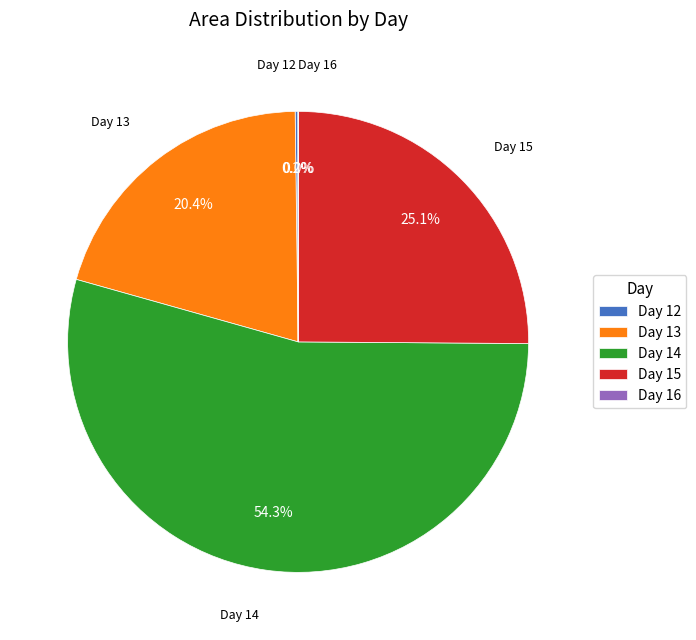

Is there any slice that represents more than half of the pie?

Yes